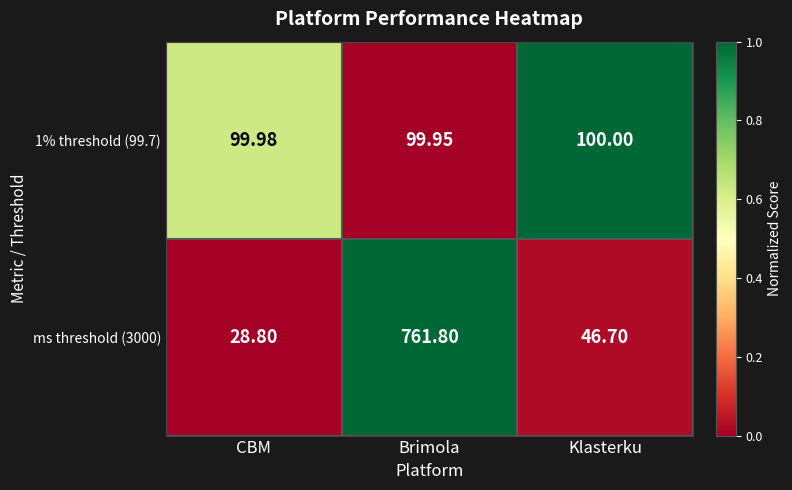

Which label corresponds to the smallest value in the chart?

CBM